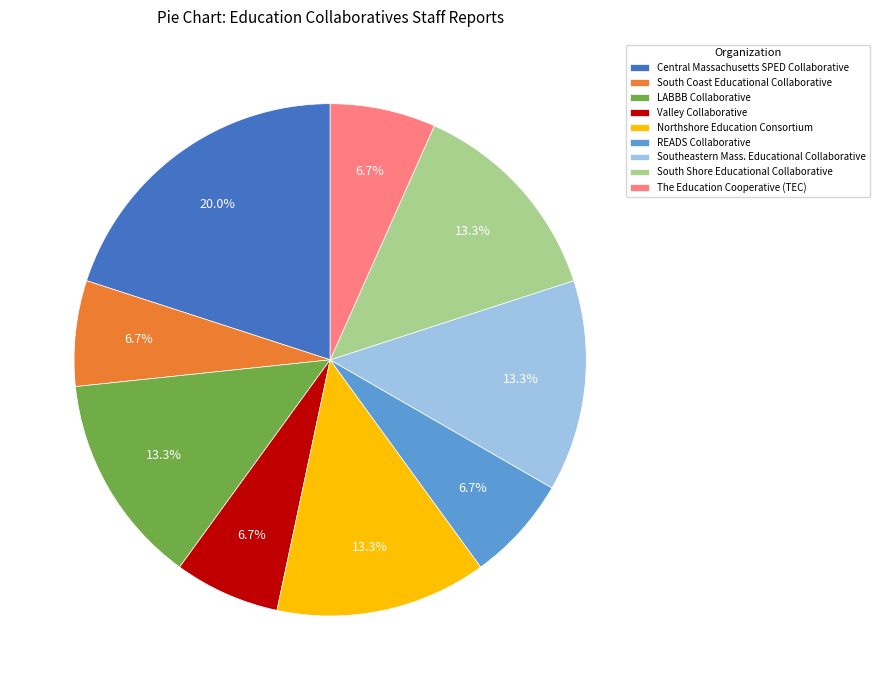

How many segments does this pie chart have?

9